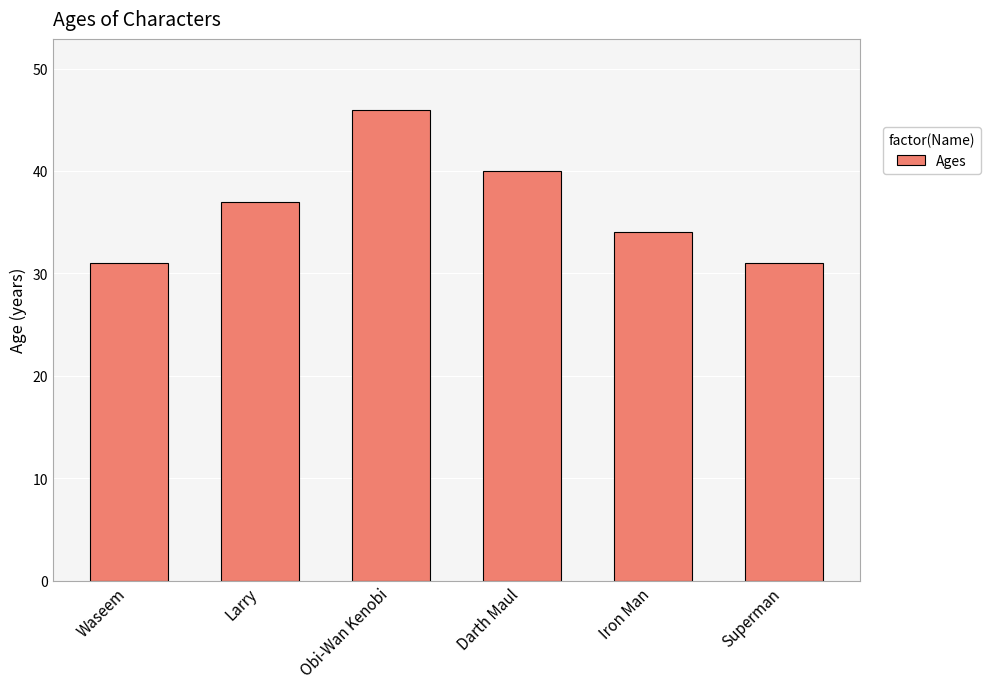

How many data points are less than 37?

3